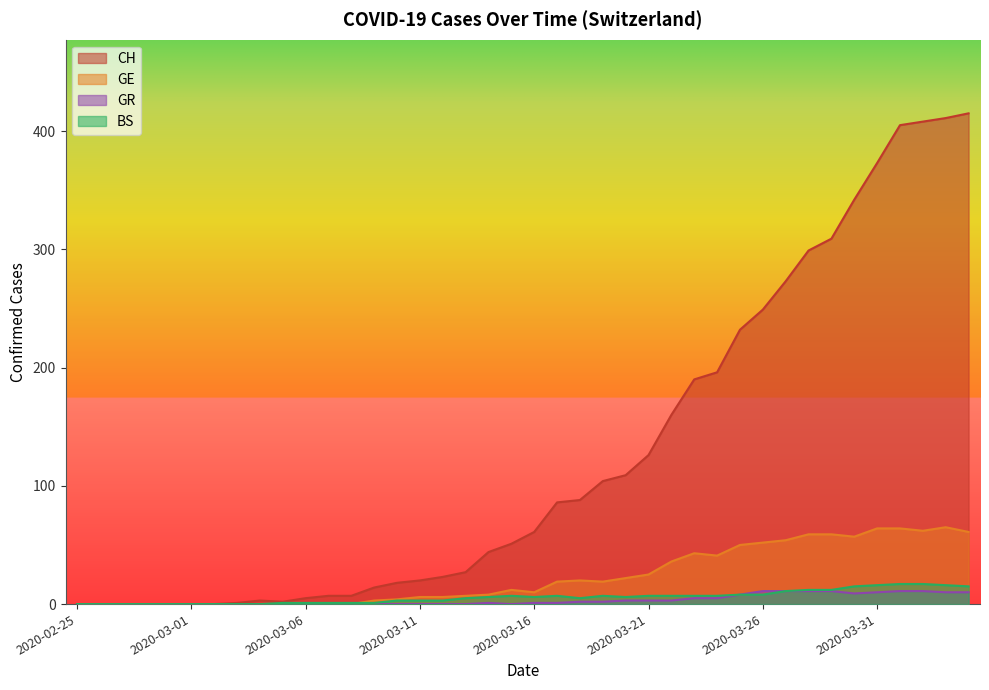

What is the maximum value for BS?

17